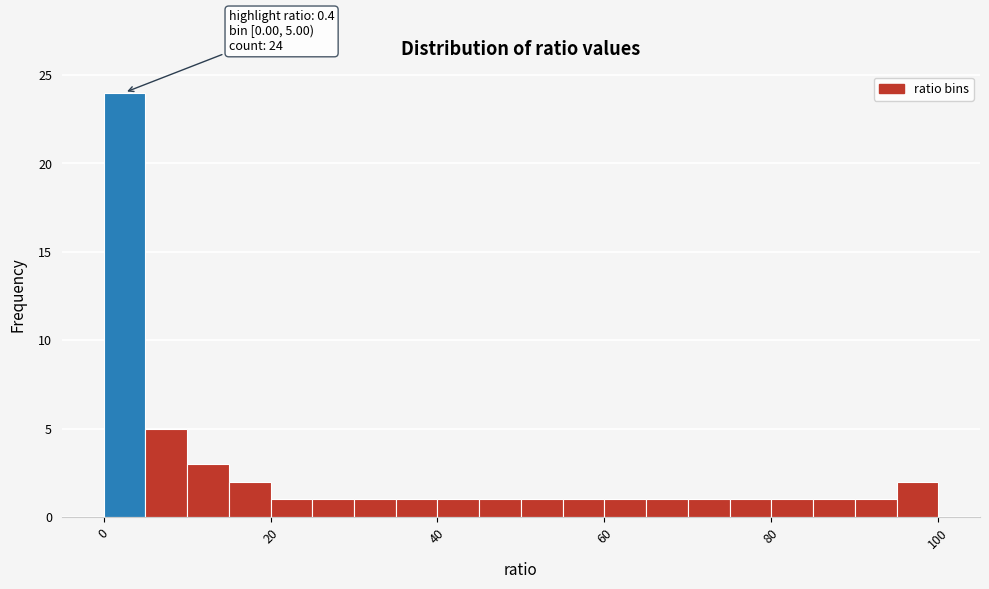

Read against the x-axis, roughly where is the centre of the tallest bar?

2